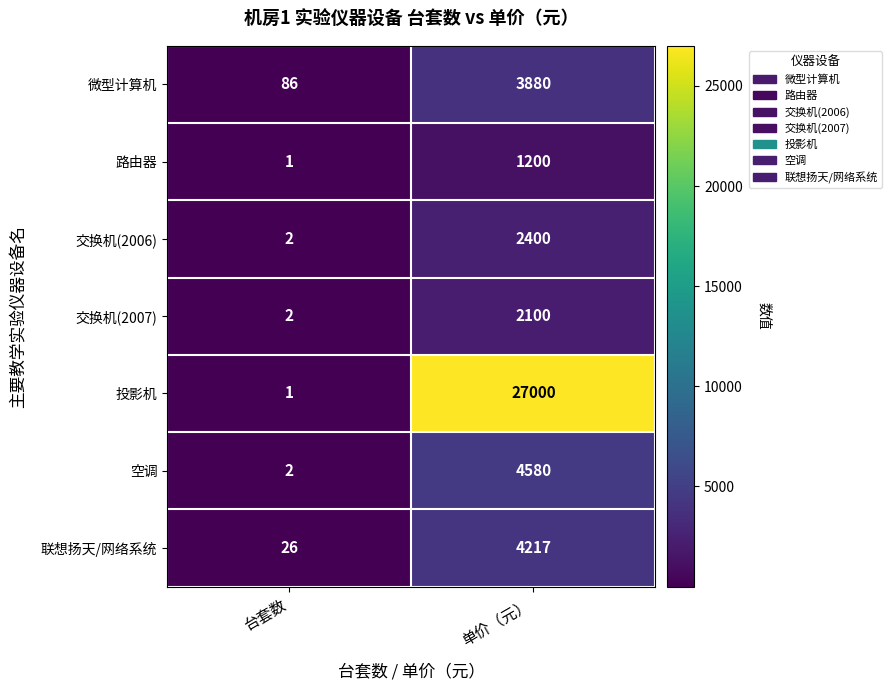

The 路由器 series shows 1 at 台套数. True or false?

True